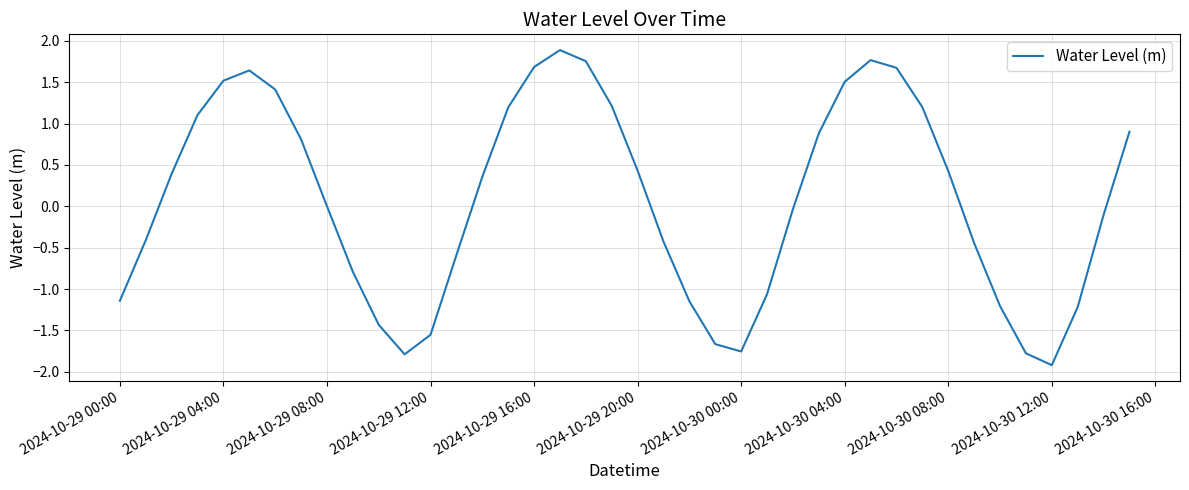

What is the greatest value displayed?

1.9